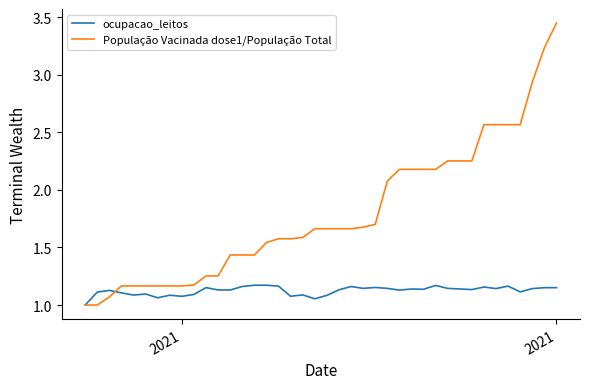

In ocupacao_leitos, how many points are higher than both neighbors (excluding endpoints)?

12